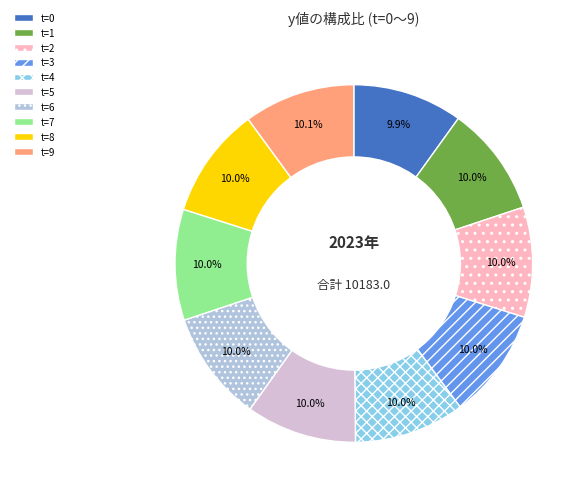

Count the number of slices in the pie.

10